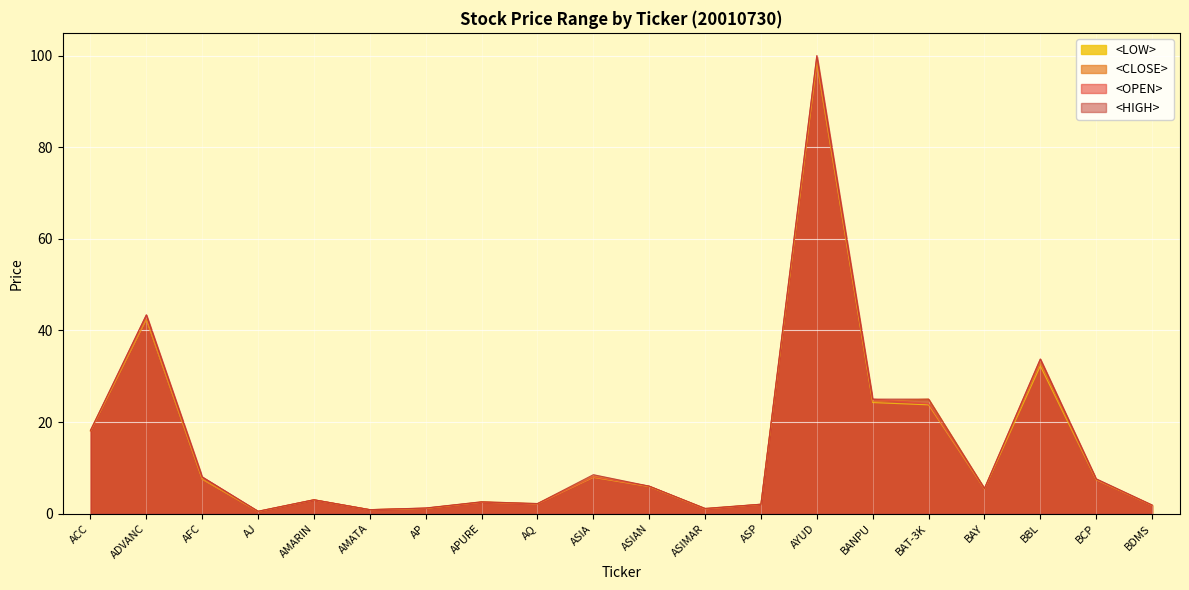

What position from the right is ASIMAR?

9